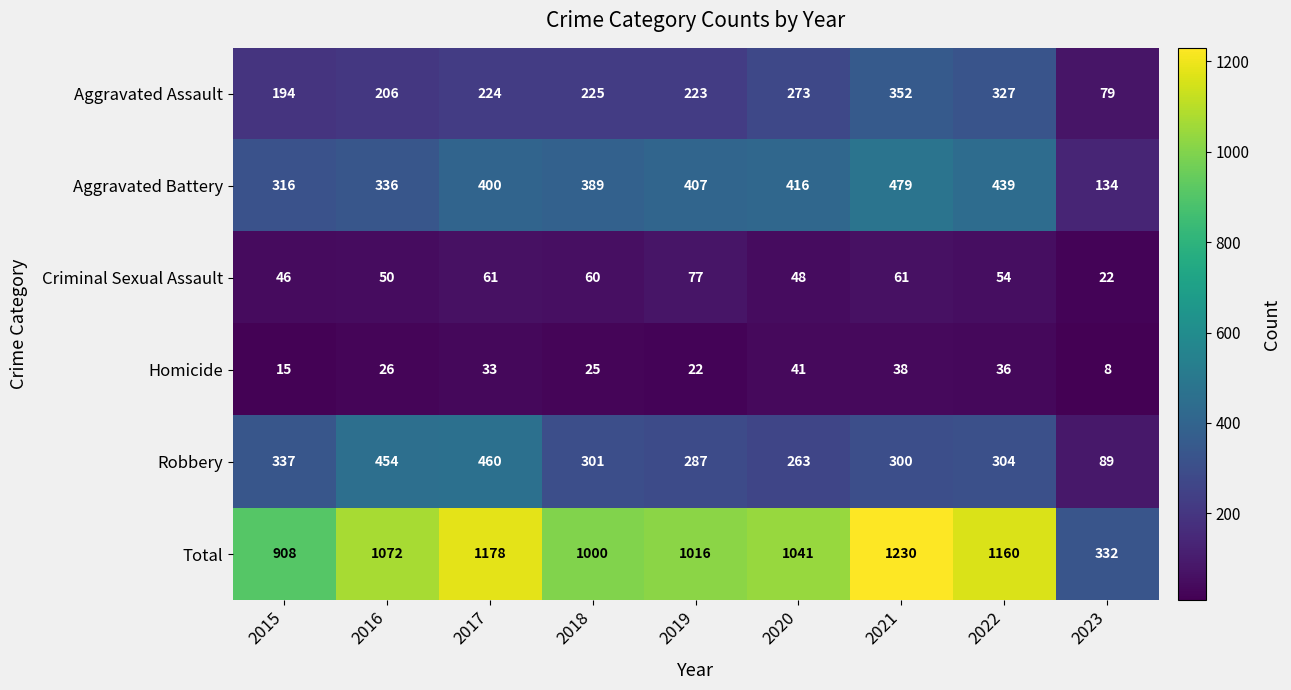

At which label does Aggravated Assault reach its peak?

2021